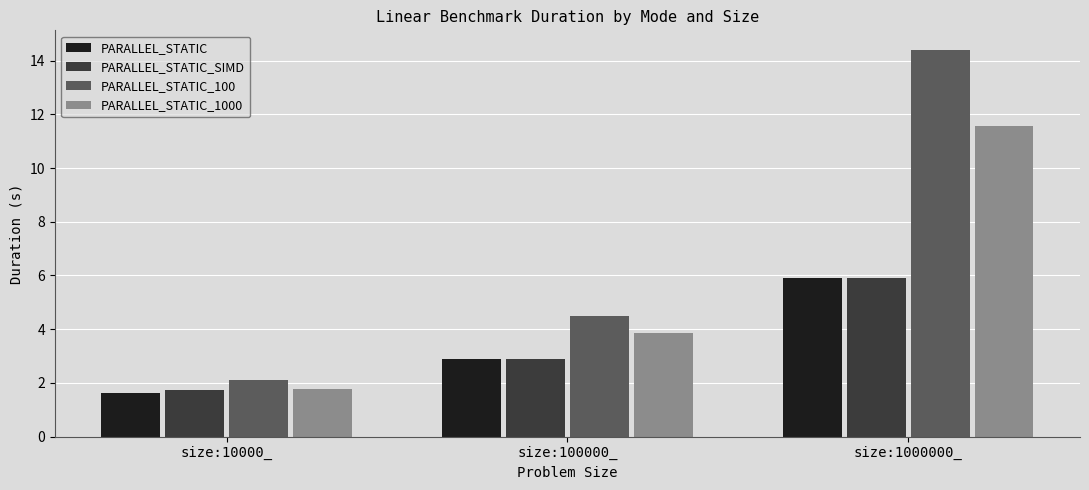

Which series has the largest range (max minus min)?

PARALLEL_STATIC_100